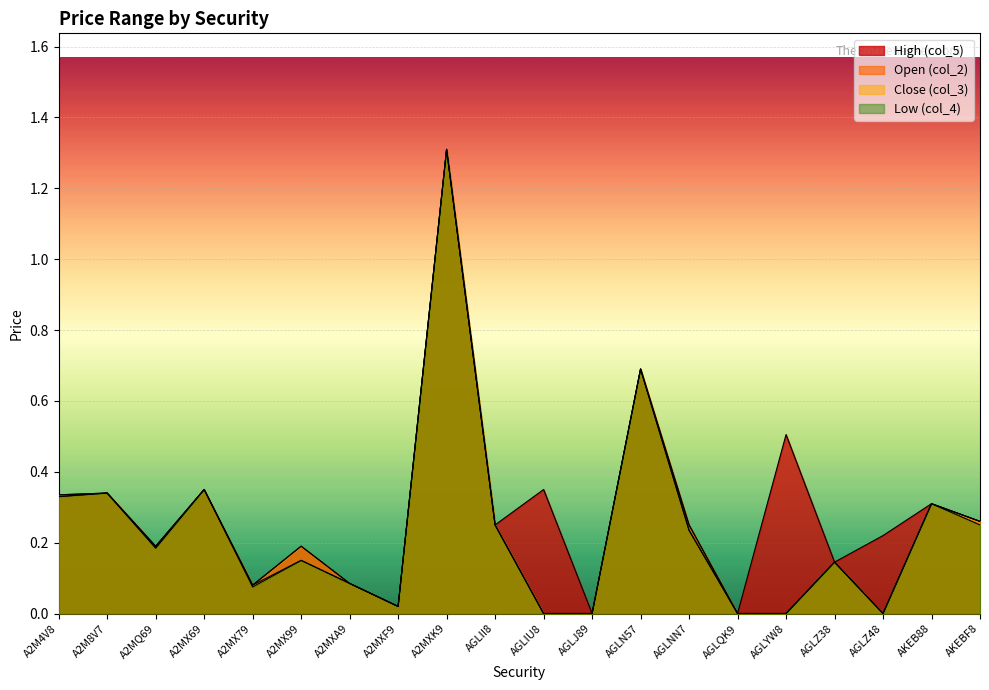

Between AKEB88 and AGLZ48, which is larger?

AKEB88